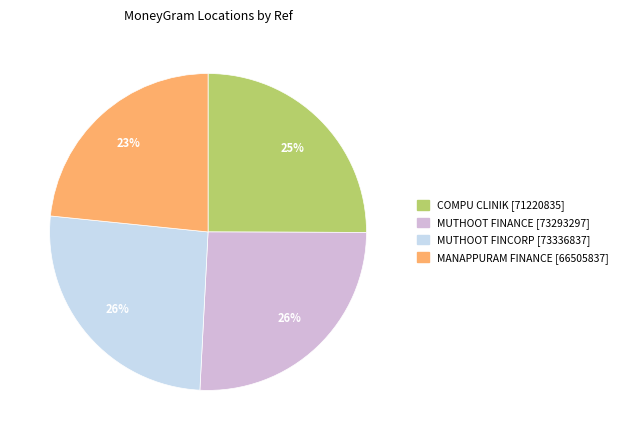

To the nearest percent, what percentage of the pie is MUTHOOT FINCORP [73336837]?

26%